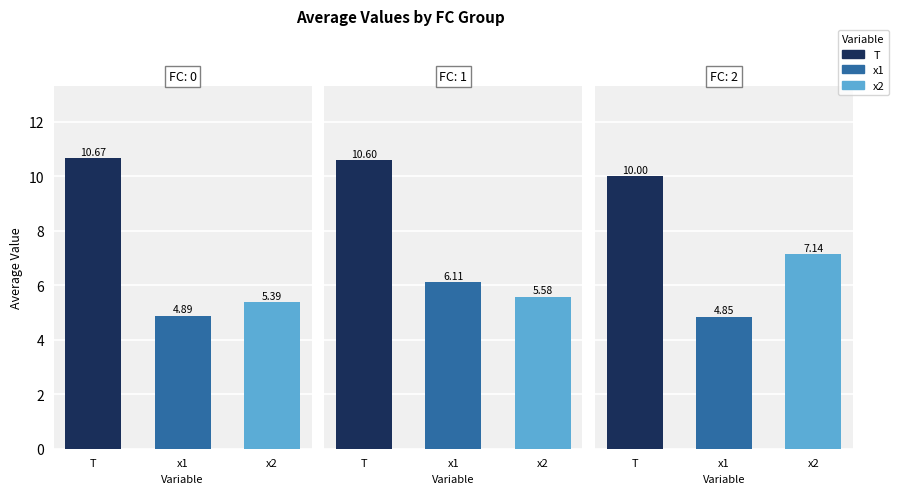

How many bars are there in each group?

3